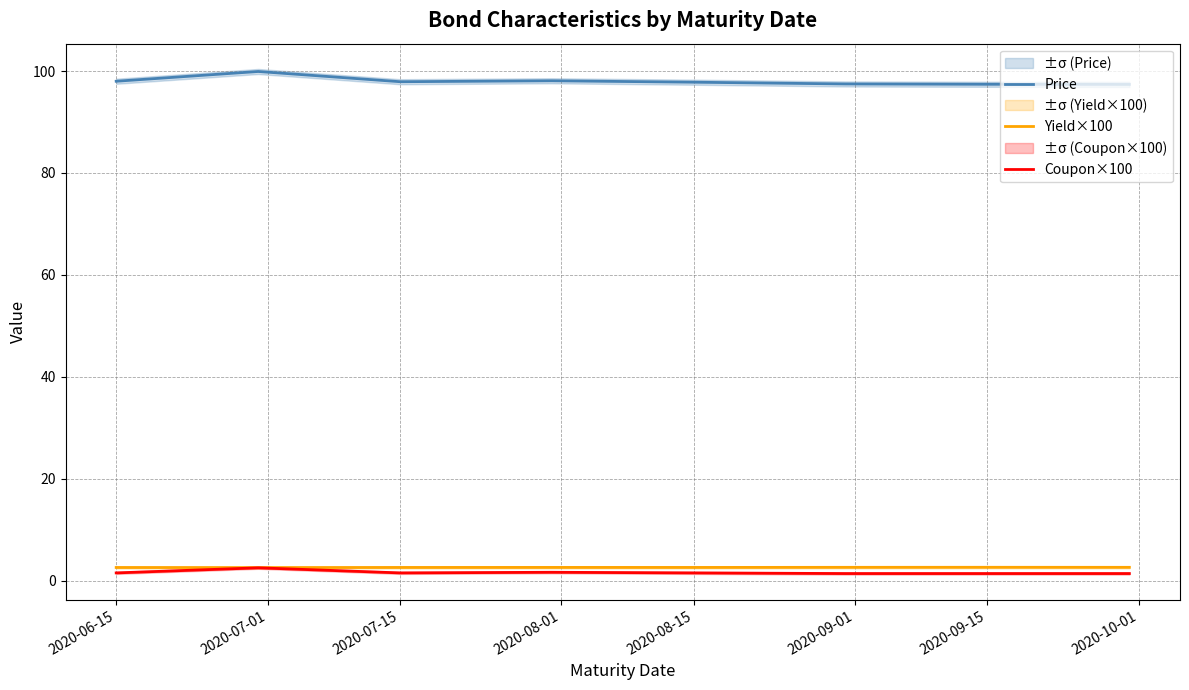

The value of Price at 2020-06-15 is 98.0. True or false?

True